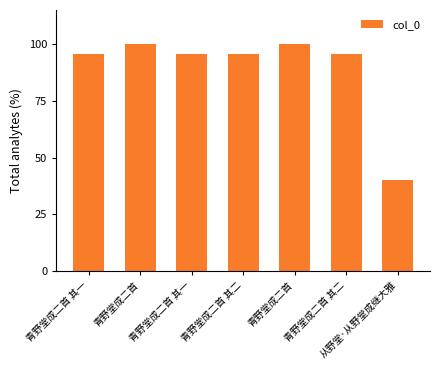

What is the sum of the values at 青野堂成二首 and 青野堂成二首 其二?

195.6